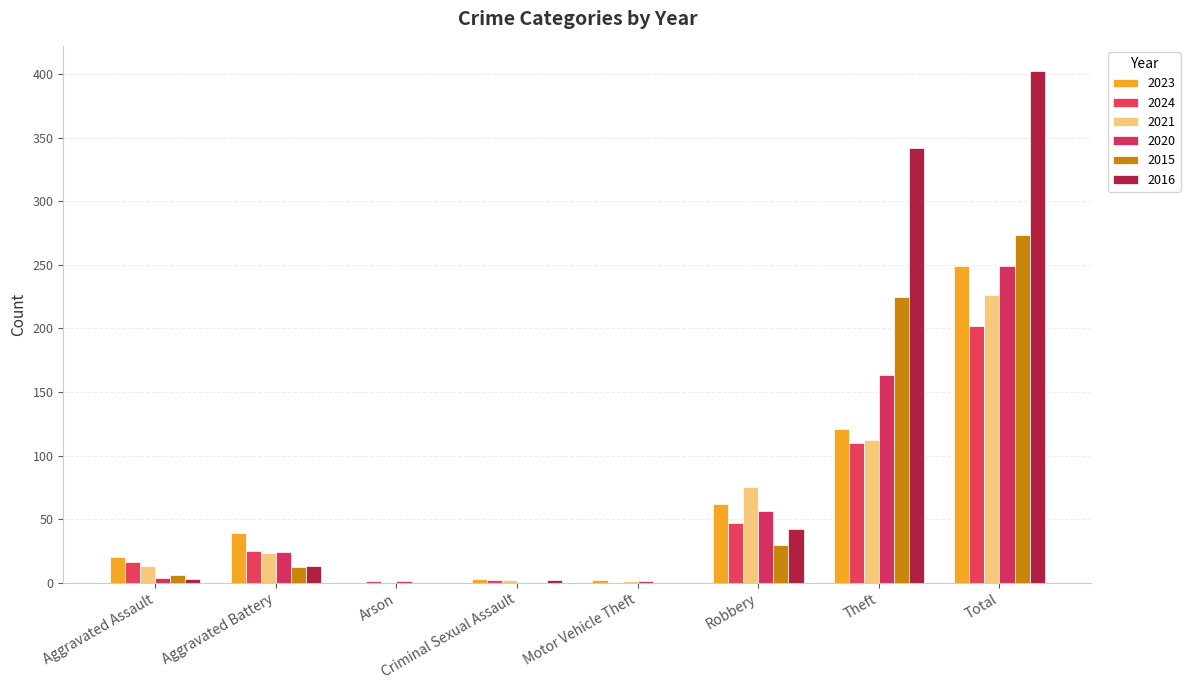

Are the bars horizontal?

No